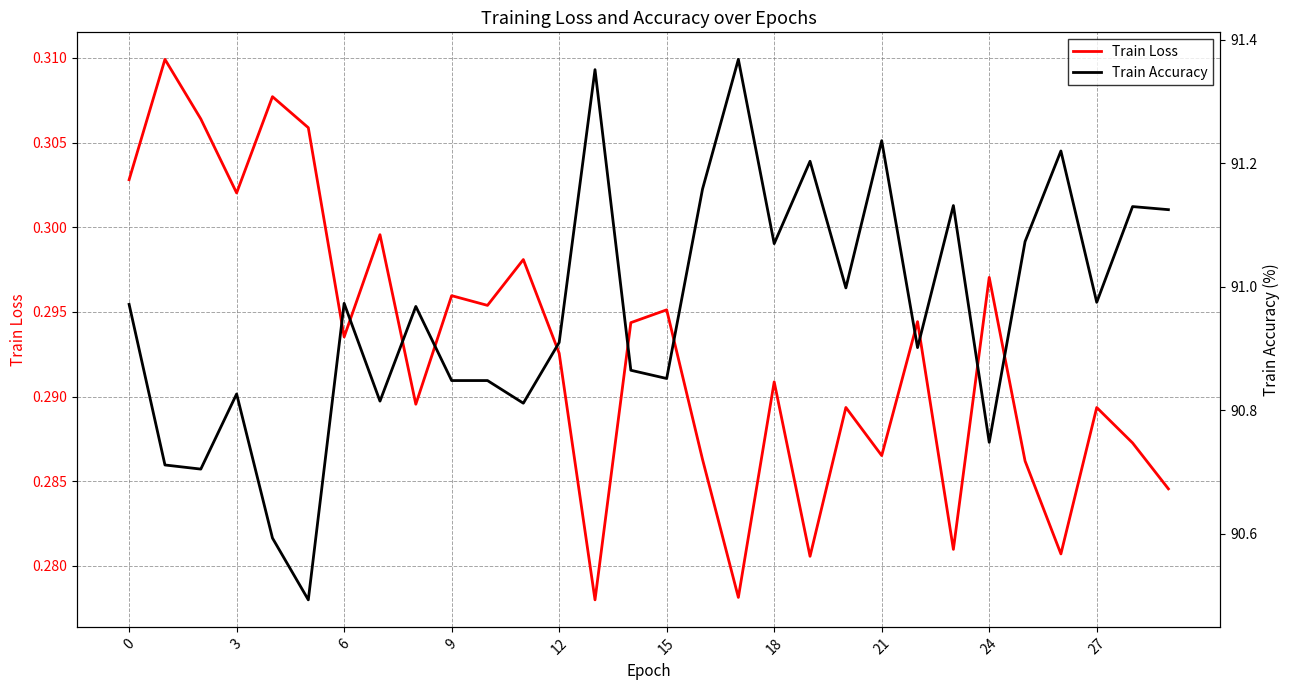

At which category is the sum across all series the highest?

17